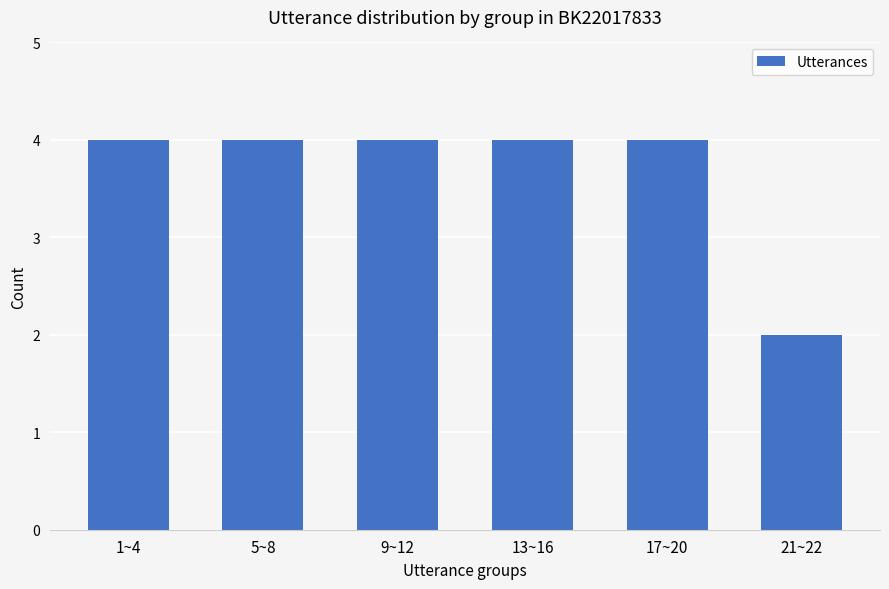

How many values are between 4 and 5?

5